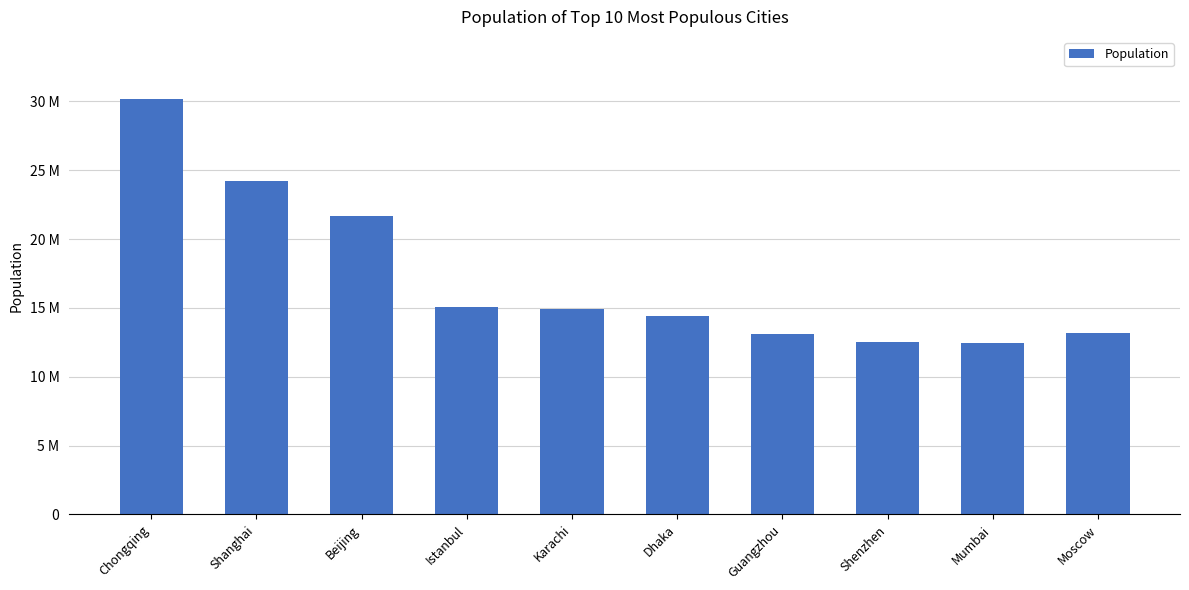

Reading left to right, transcribe all the data shown in this chart.

Chongqing=30165500	Shanghai=24183300	Beijing=21707000	Istanbul=15029231	Karachi=14910352	Dhaka=14399000	Guangzhou=13081000	Shenzhen=12528300	Mumbai=12442373	Moscow=13200000